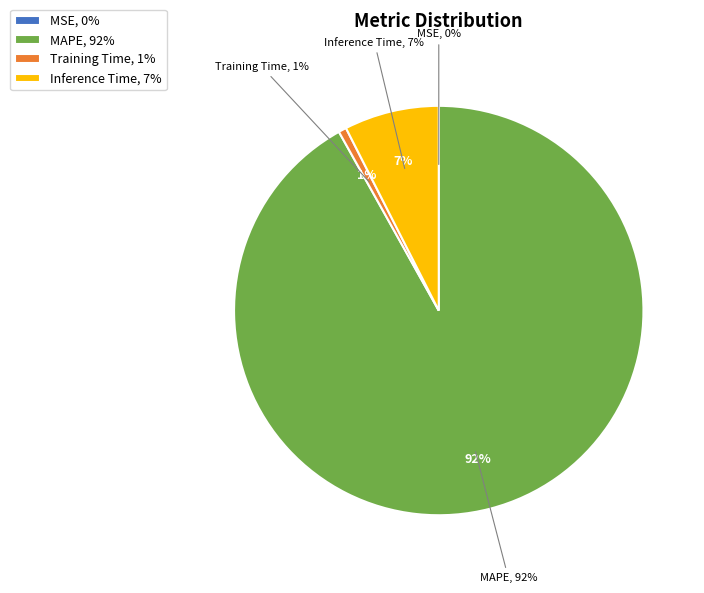

To the nearest percent, what is the difference between the MSE and Inference Time slice percentages?

7%